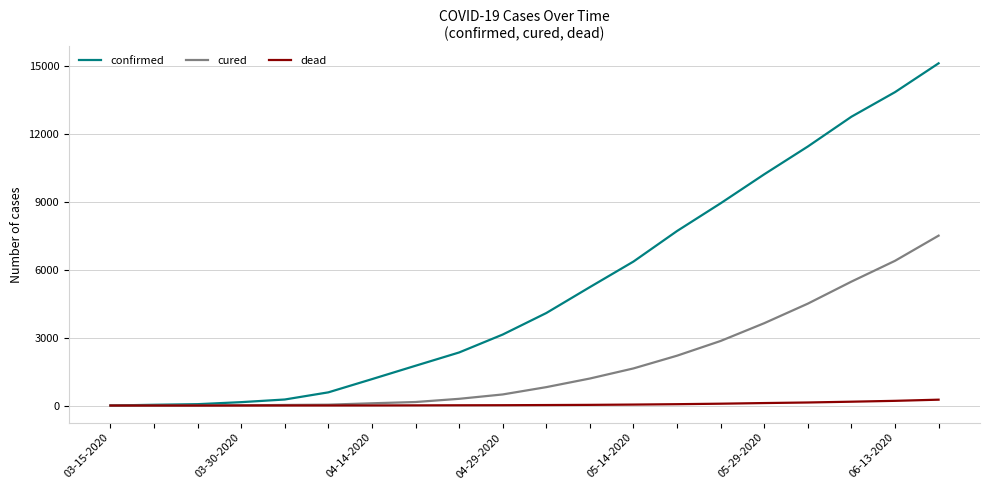

What is the minimum value for confirmed?

1